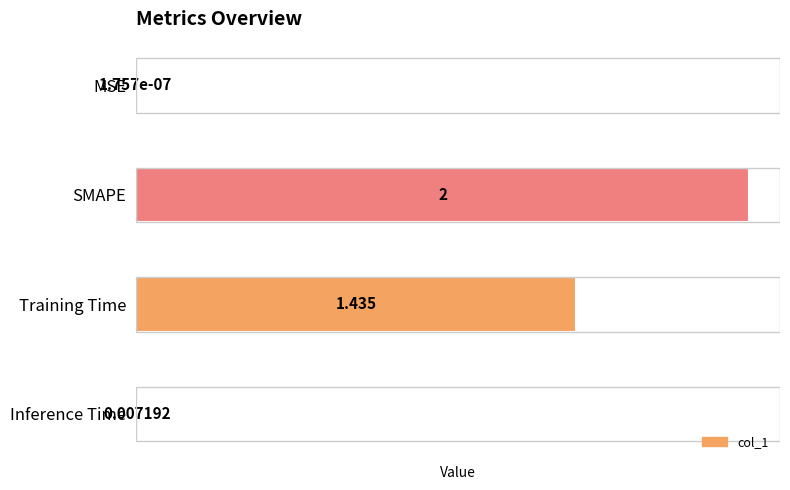

Which has a higher value, SMAPE or Inference Time?

SMAPE